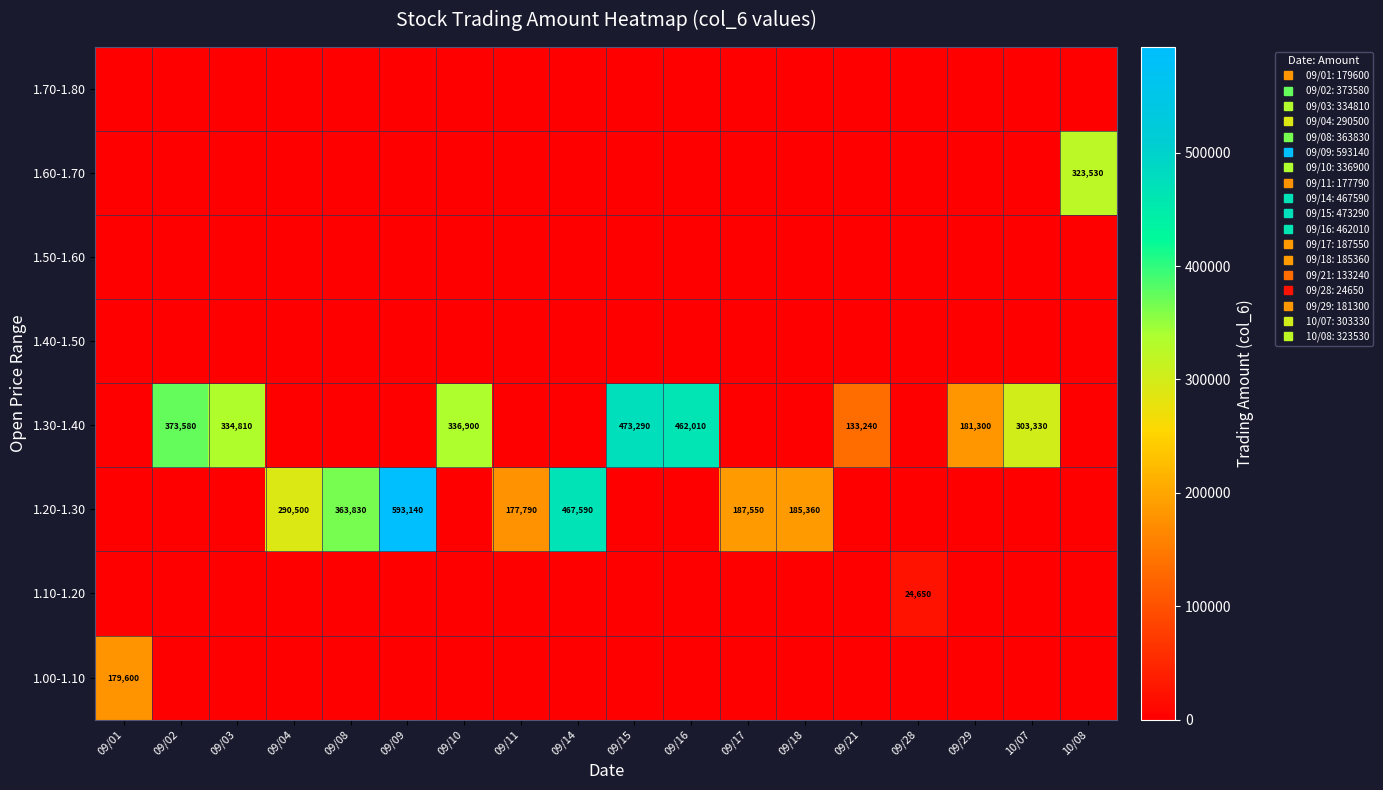

The value of 1.20-1.30 at 09/02 is 392212. True or false?

False